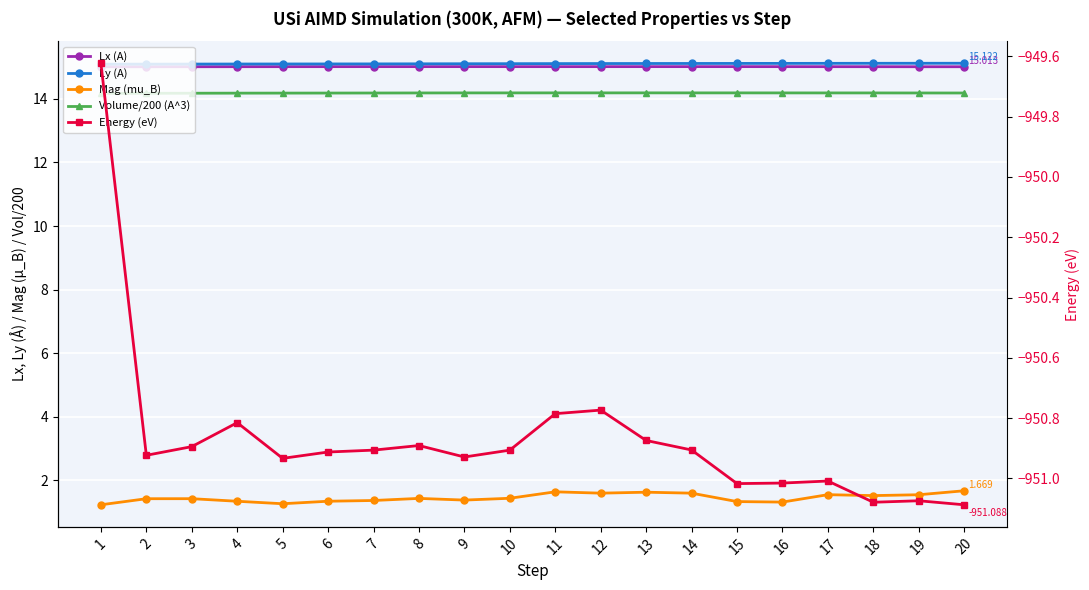

True or false: Mag (mu_B) and Lx (A) intersect in this chart.

False